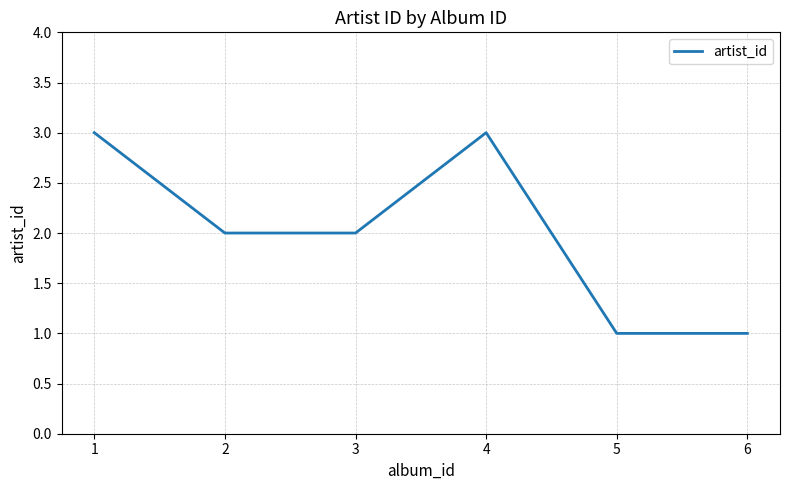

The chart shows a value of 5 at 4. True or false?

False